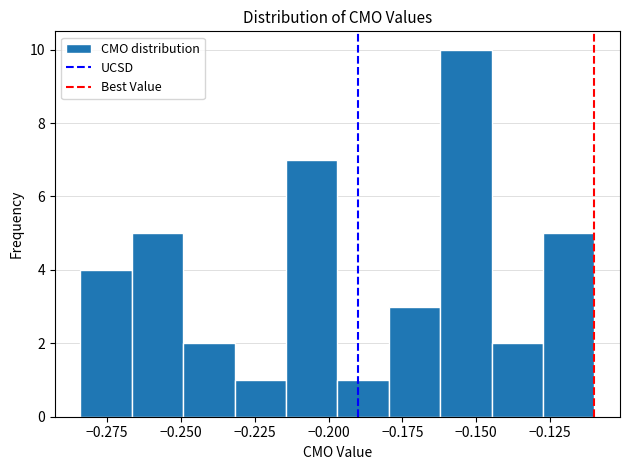

Around what value on the x-axis is the tallest bar? Give the approximate position of its centre, as read against the axis.

-0.155